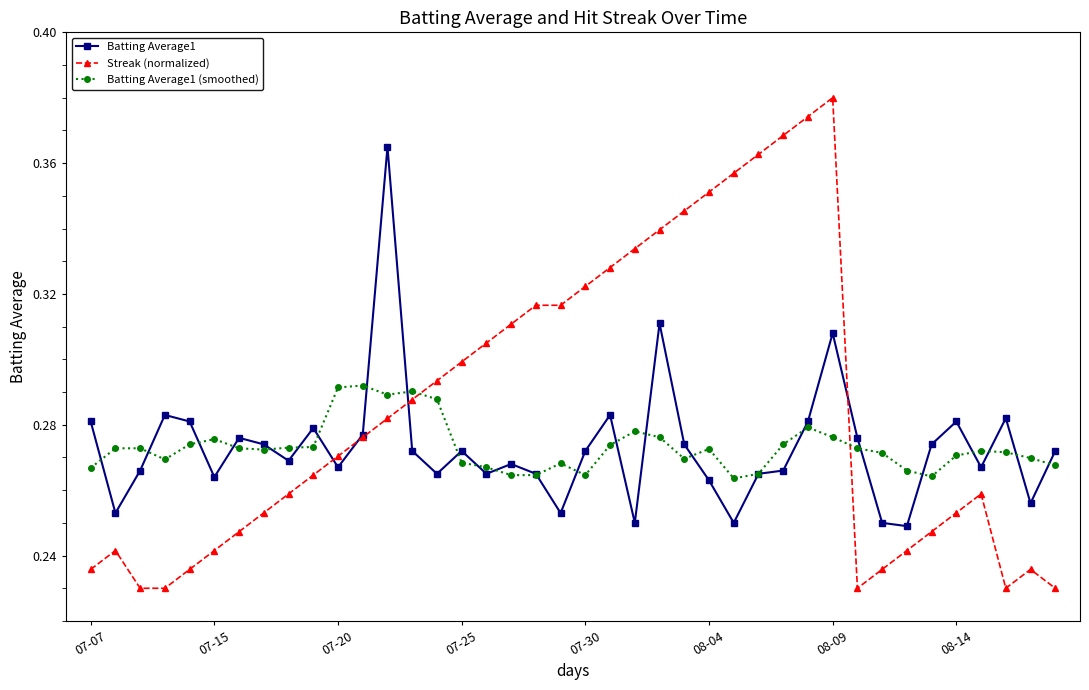

Count the Batting Average1 (smoothed) values in the range 0 to 1.

40